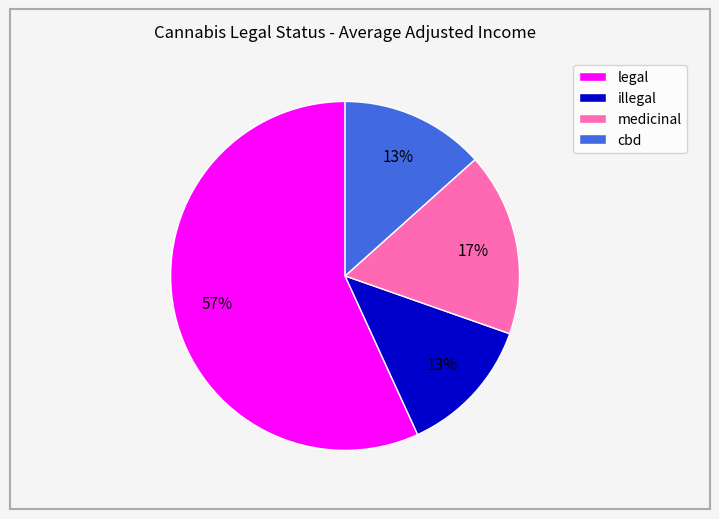

To the nearest percent, what portion does illegal represent?

13%